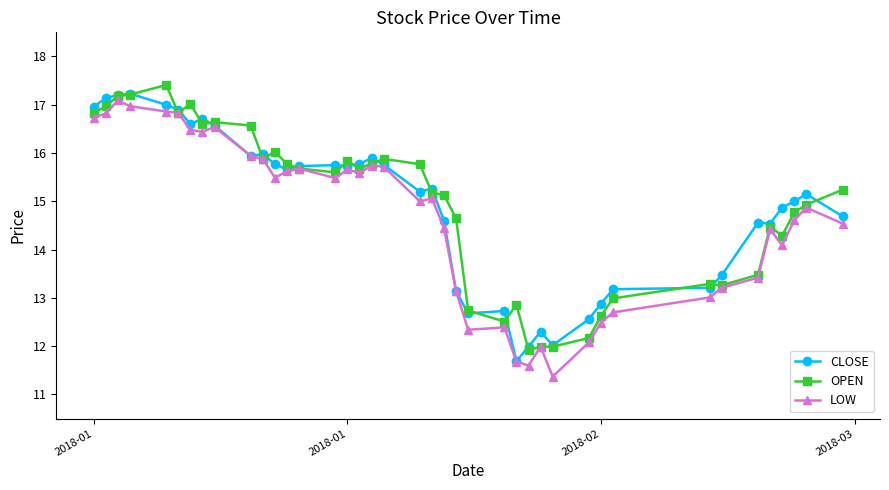

What is the value of the LOW point at the 1st from the left?

16.7